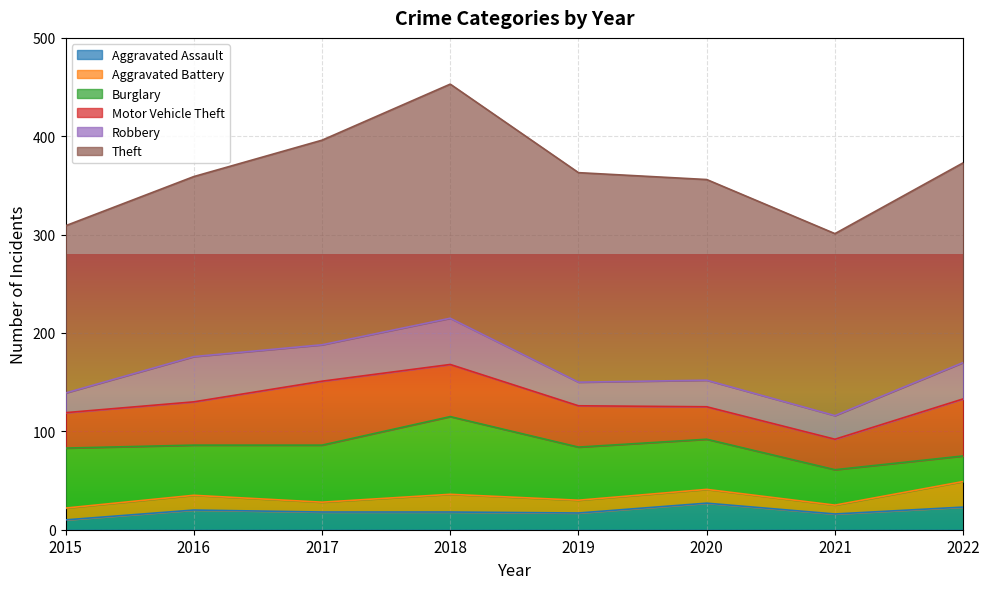

Where does the Theft series first go above 204?

2017